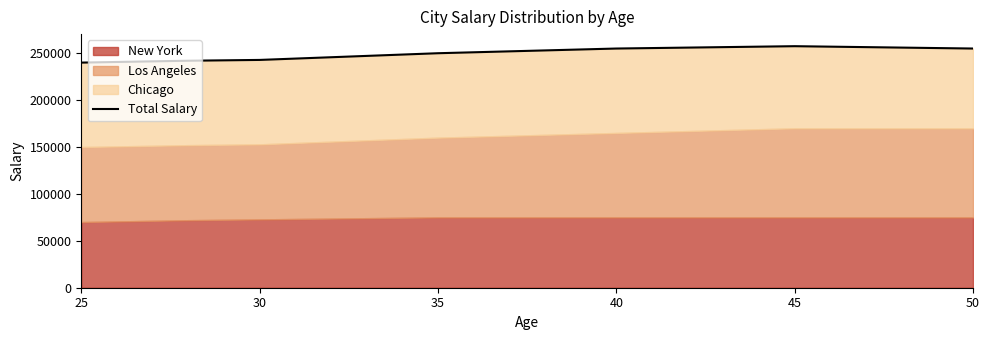

Reading left to right, list all the values displayed in this chart.

240000.0	242000.0	242857.1	250000.0	255000.0	257500.0	255000.0